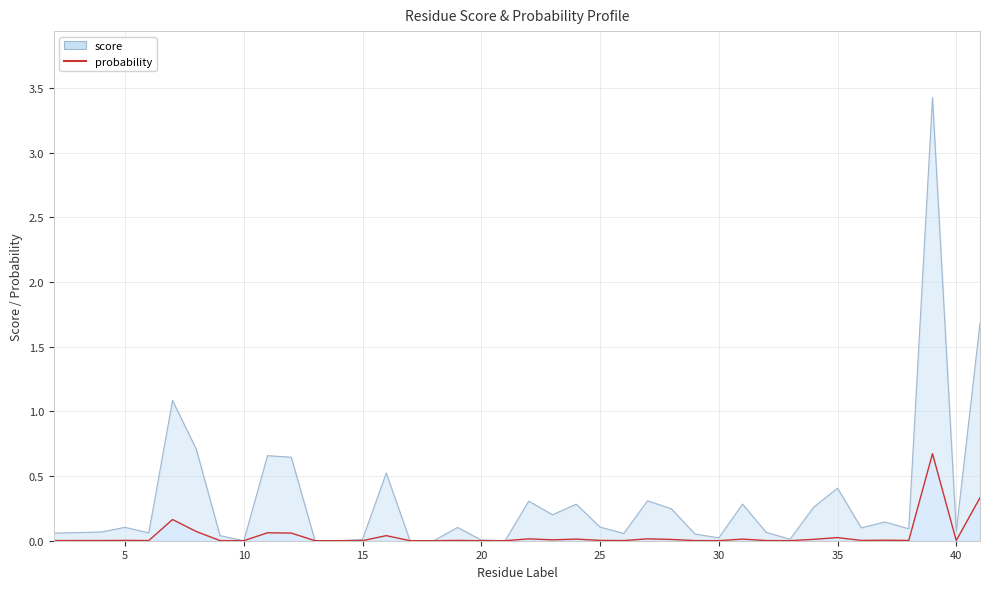

Between which two adjacent categories do score and probability first intersect?

9 and 10